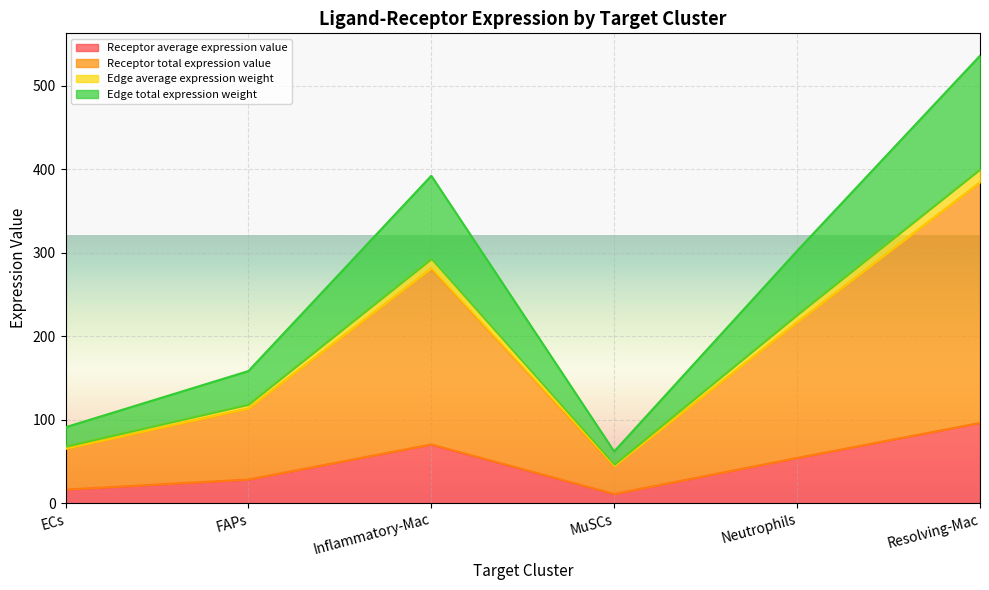

What is the difference between the highest and lowest values at Neutrophils?

247.9